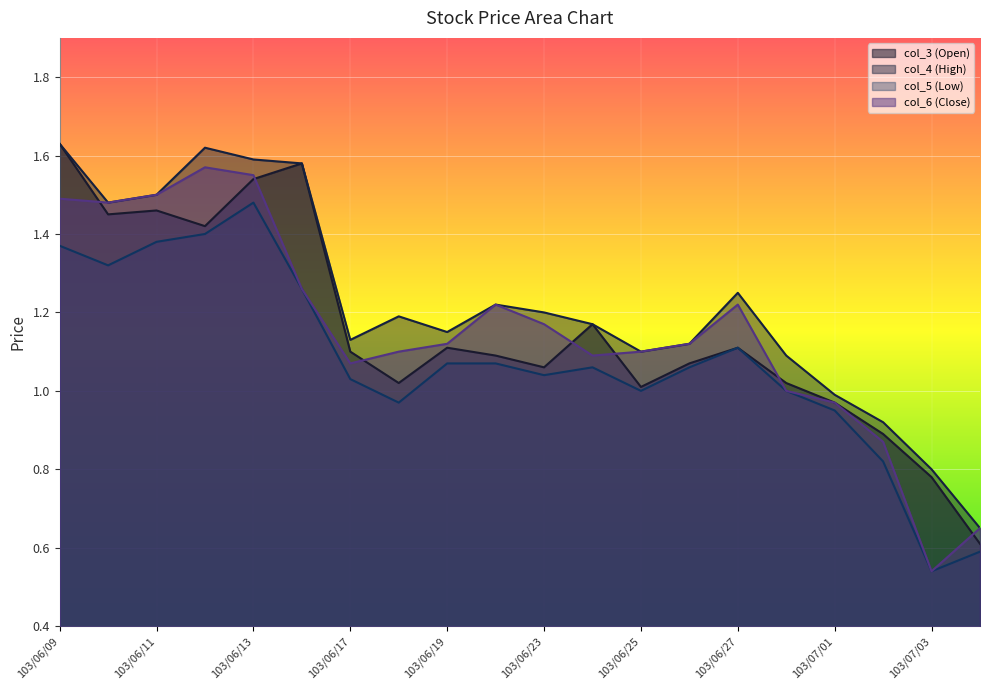

What is the maximum value shown in the chart?

1.6